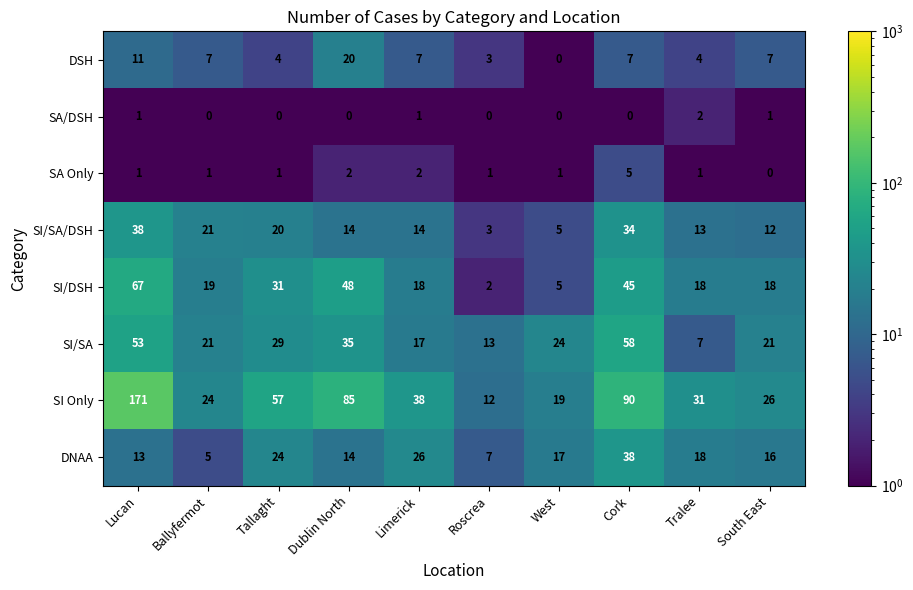

Which series has the largest range (max minus min)?

SI Only